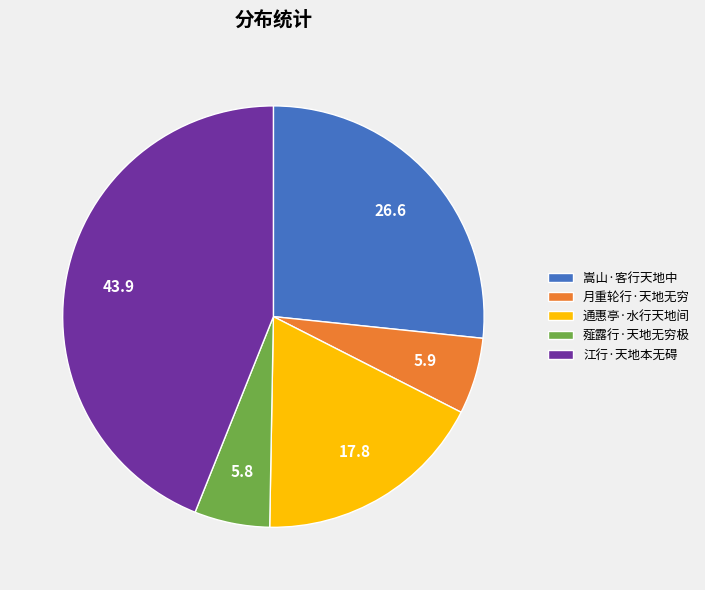

Is it true that 薤露行·天地无穷极 is 6% of the pie?

True